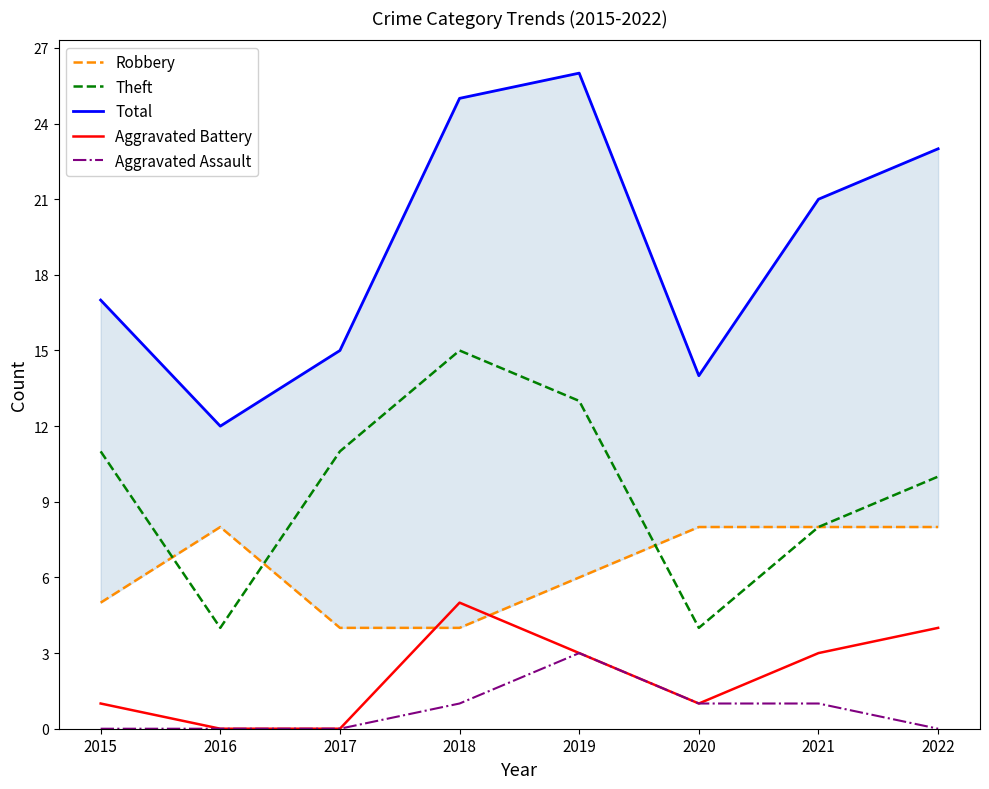

How many data points in Total are above 21?

3